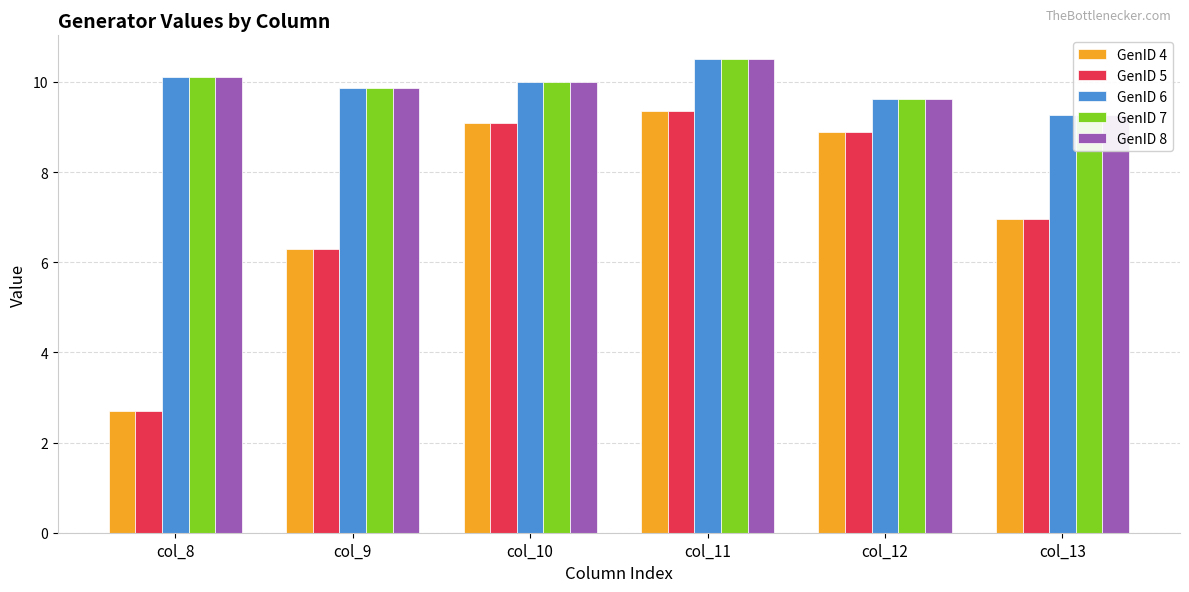

Is it true that GenID 8 equals 10.0 at col_10?

True